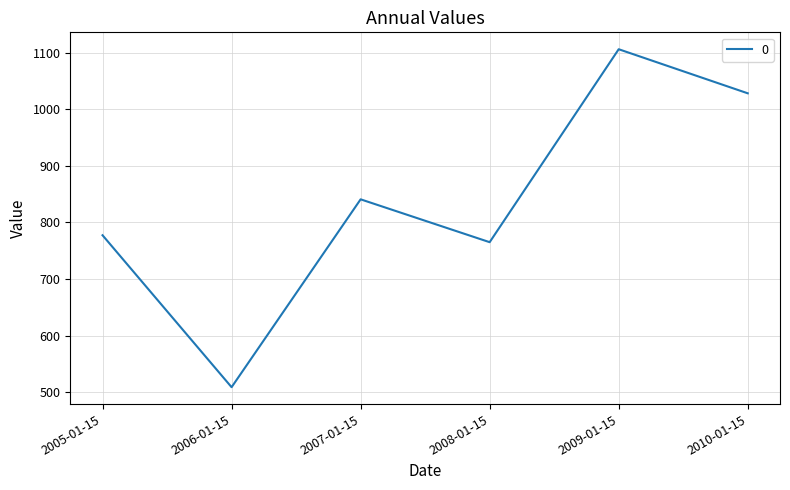

What is the difference between the maximum and second lowest values?

340.9